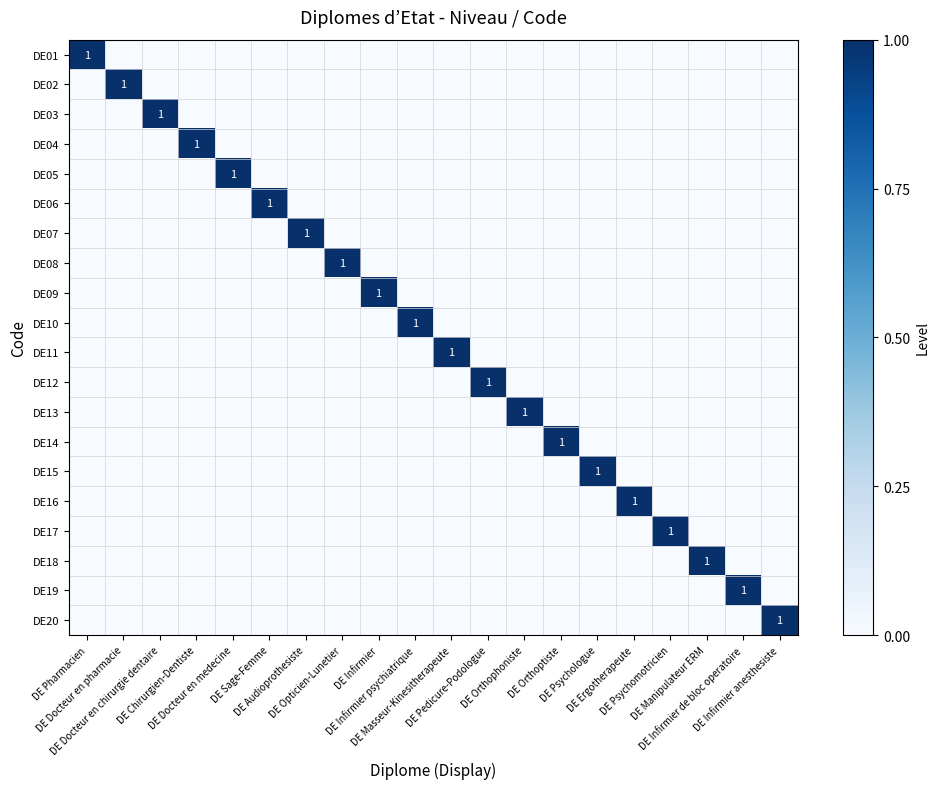

Rank the series by their maximum value, from highest to lowest.

DE01, DE02, DE03, DE04, DE05, DE06, DE07, DE08, DE09, DE10, DE11, DE12, DE13, DE14, DE15, DE16, DE17, DE18, DE19, DE20